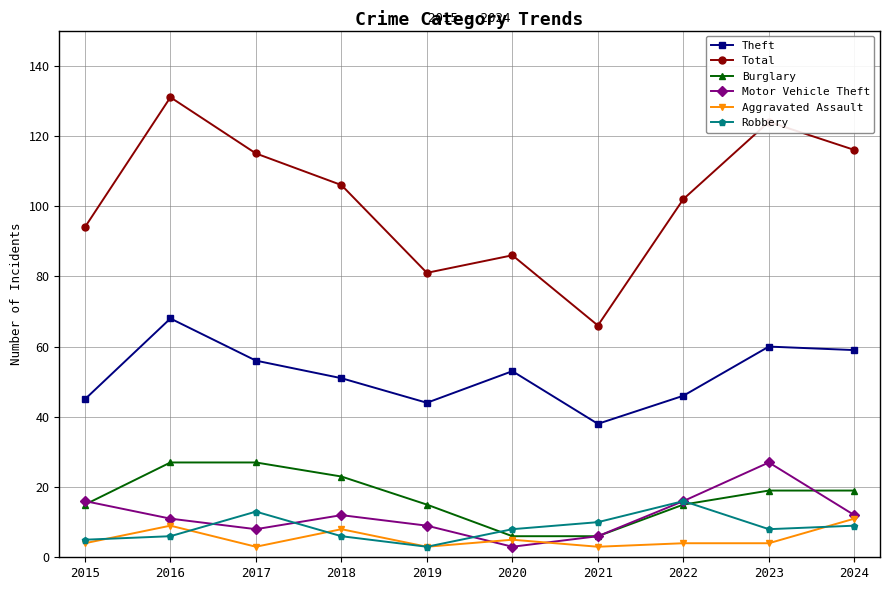

At which label does Robbery first exceed 8?

2017